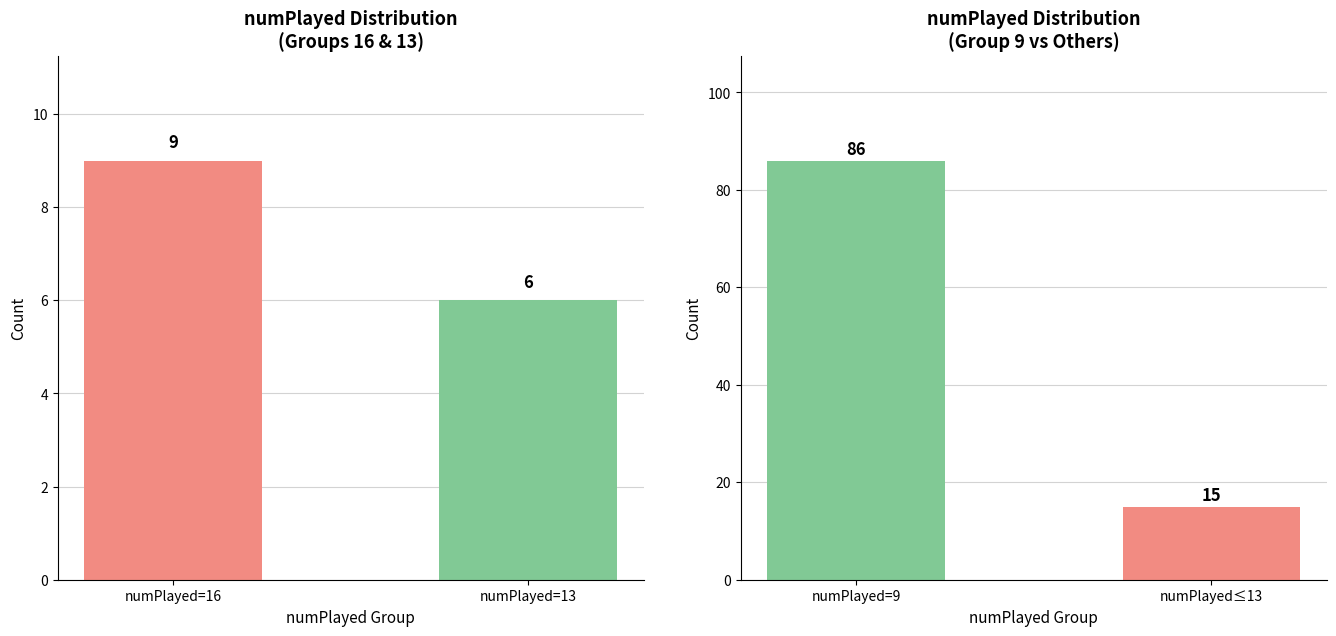

Rank the categories by value from highest to lowest.

numPlayed=9, numPlayed≤13